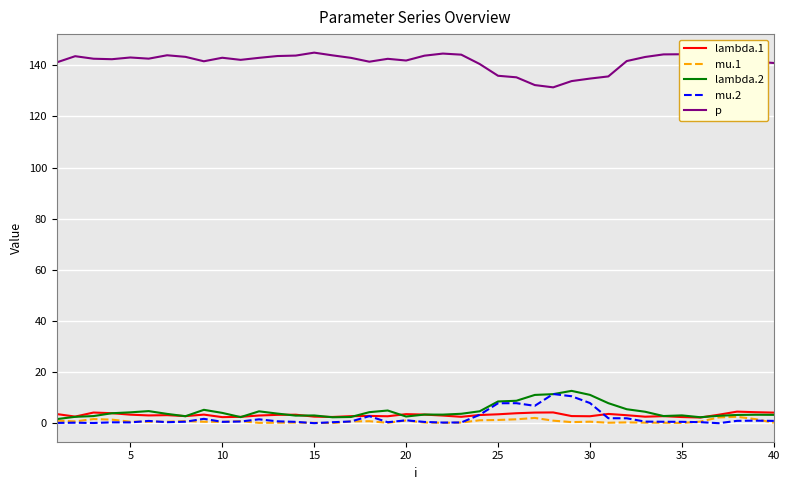

What is the maximum value shown in the chart?

145.0